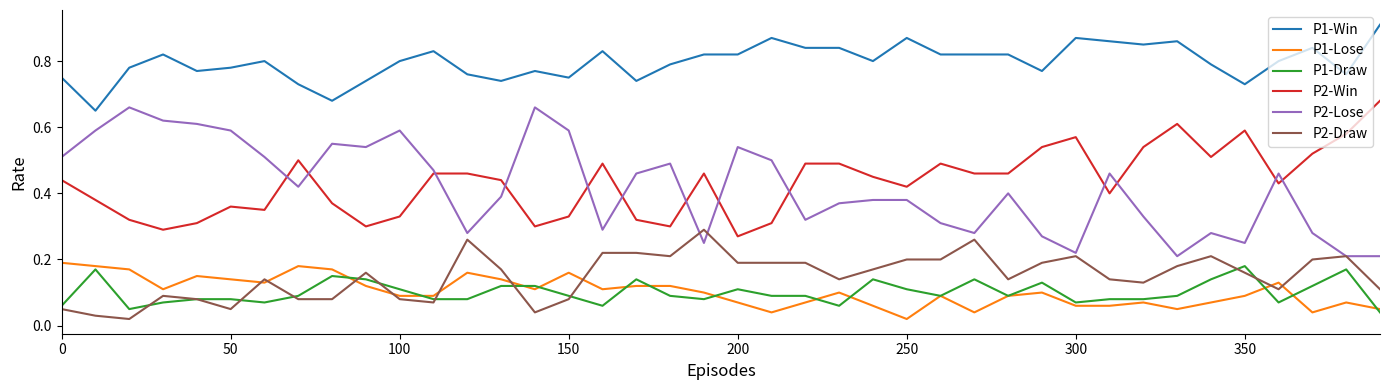

Which series has the largest total across all categories?

P1-Win